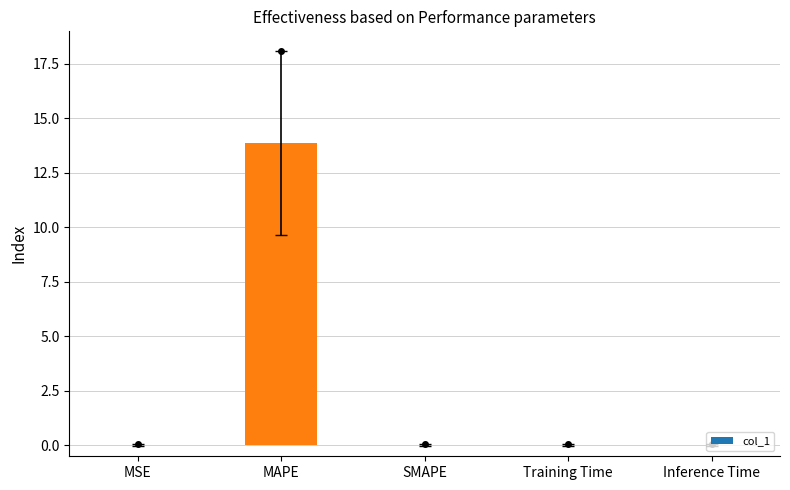

The value at MSE is 0.0. True or false?

True